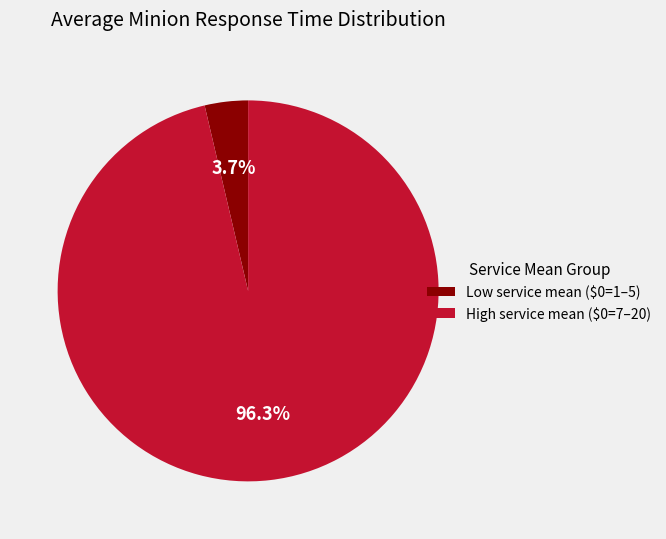

How much of the chart is everything except High service mean ($0=7–20)?

3.7%